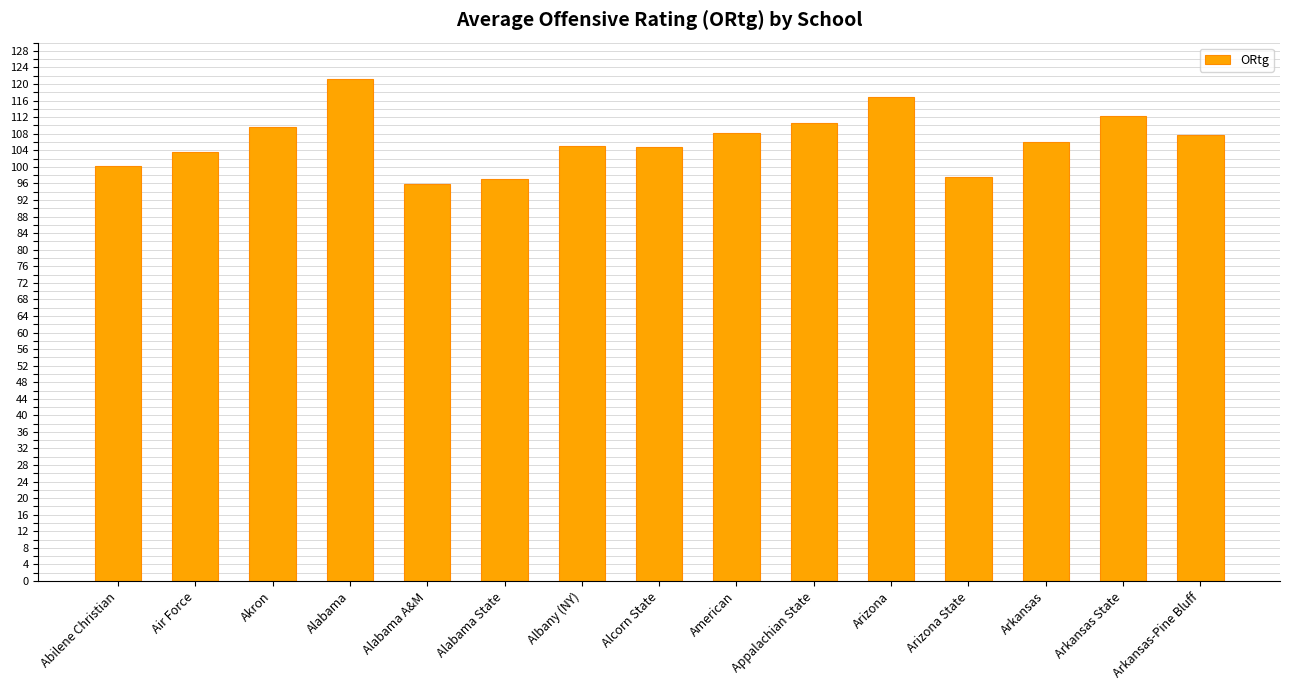

What is the average value?

106.4